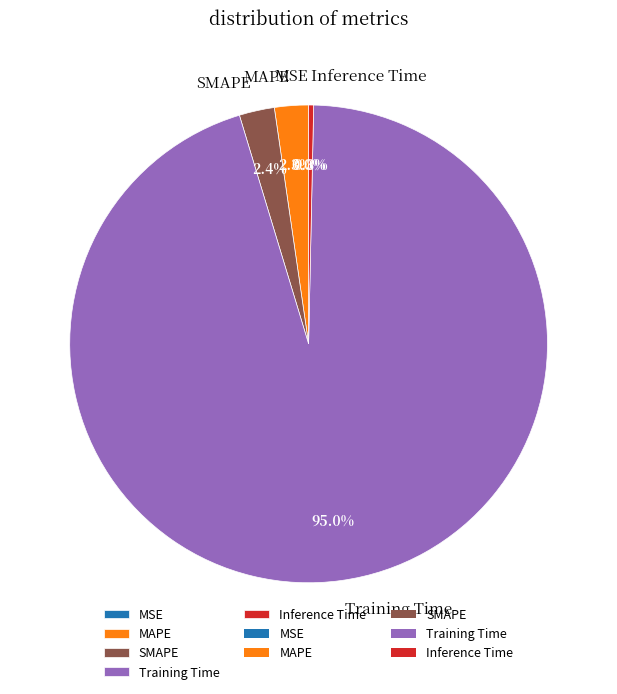

Which category has the biggest portion of the pie?

Training Time